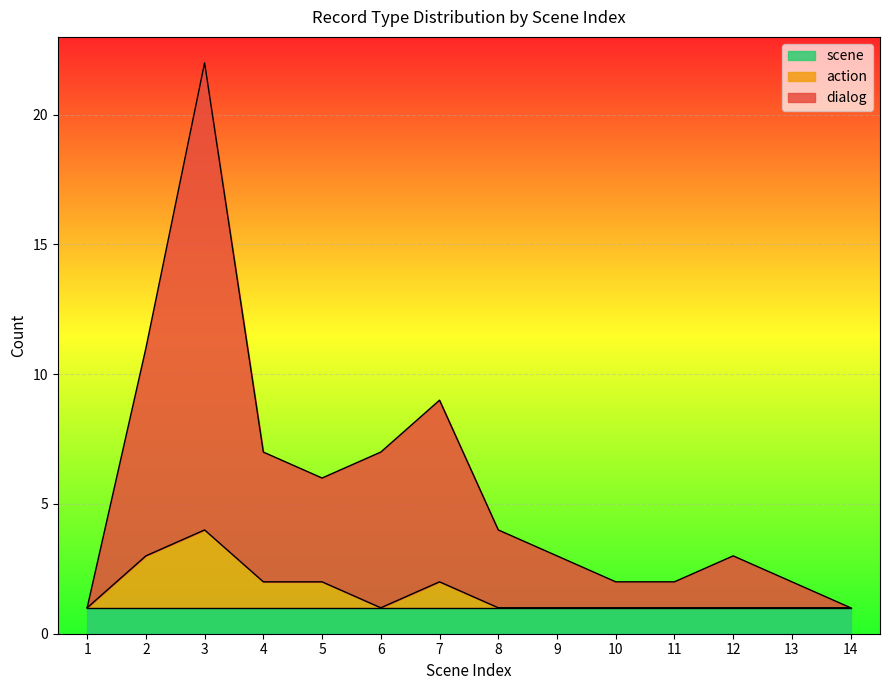

What is the value of the action point at the 2nd from the left?

3